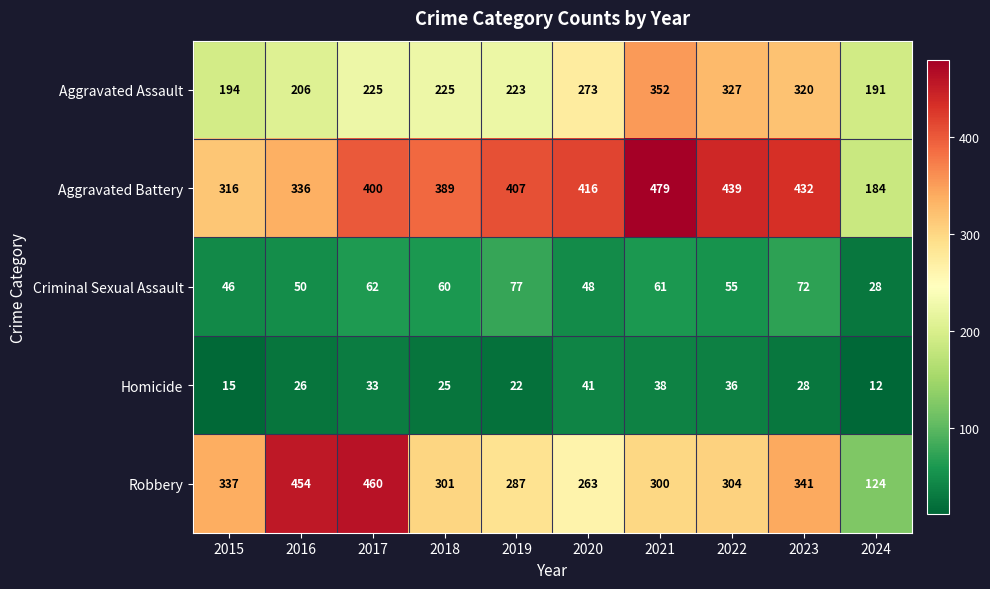

True or false: Robbery has a value of 175 at 2024.

False